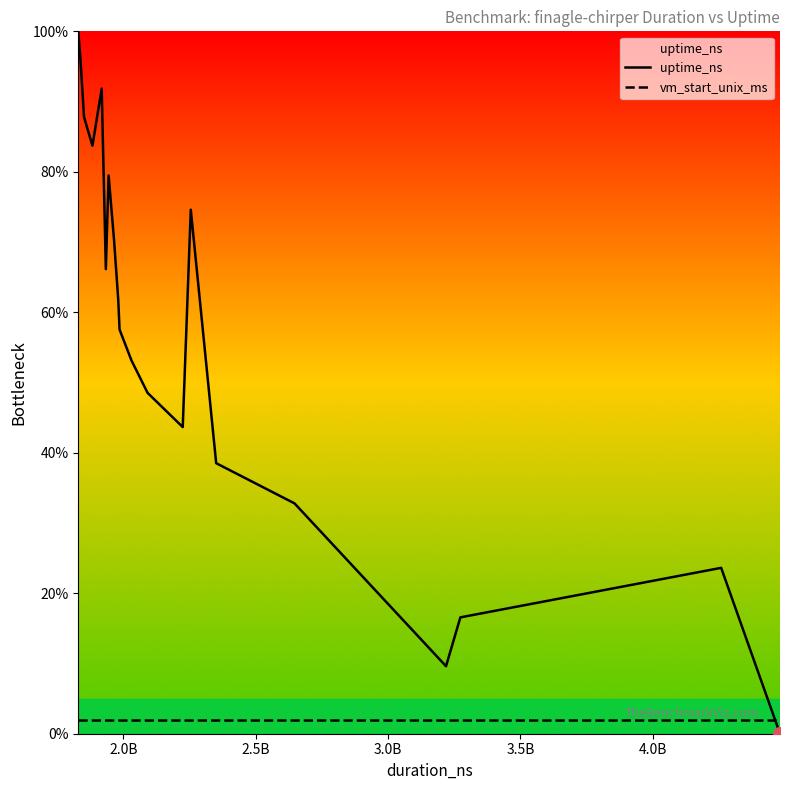

Is this an area chart (filled region under the line)?

No